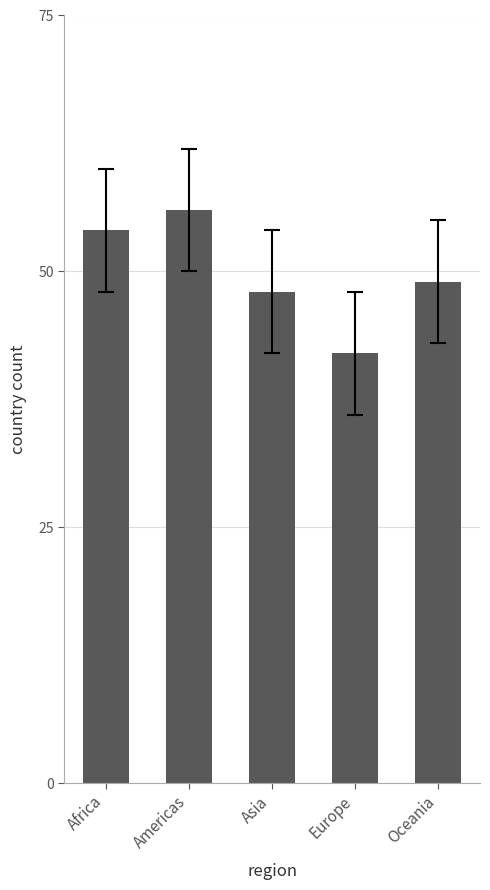

List the labels in order of value, smallest first.

Europe, Asia, Oceania, Africa, Americas